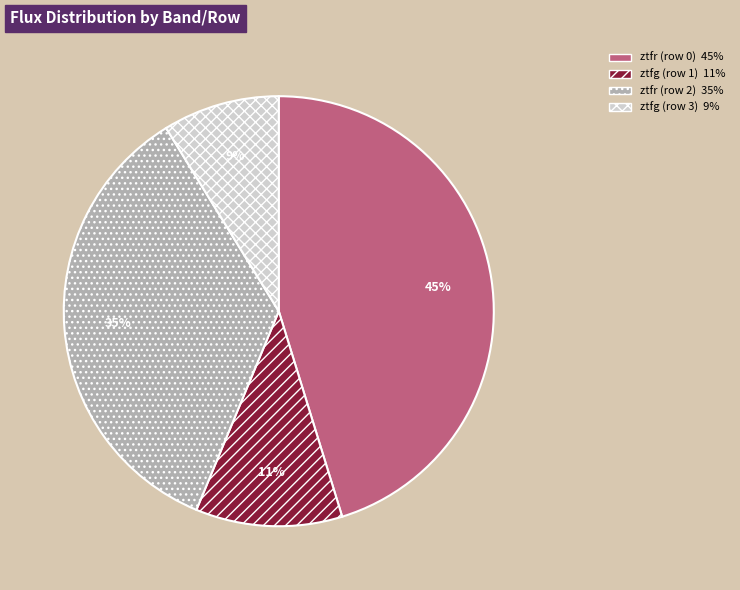

True or false: ztfg (row 1) accounts for 17% of the total.

False